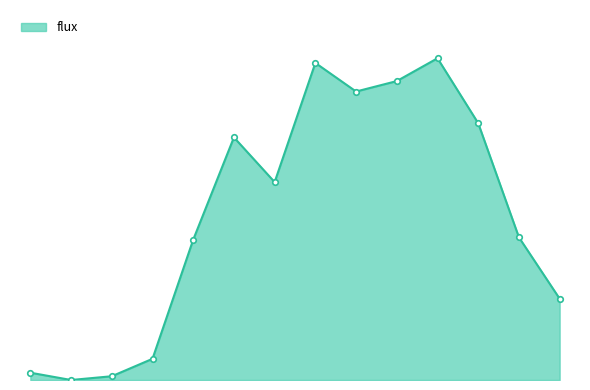

Is this an area chart (filled region under the line)?

Yes